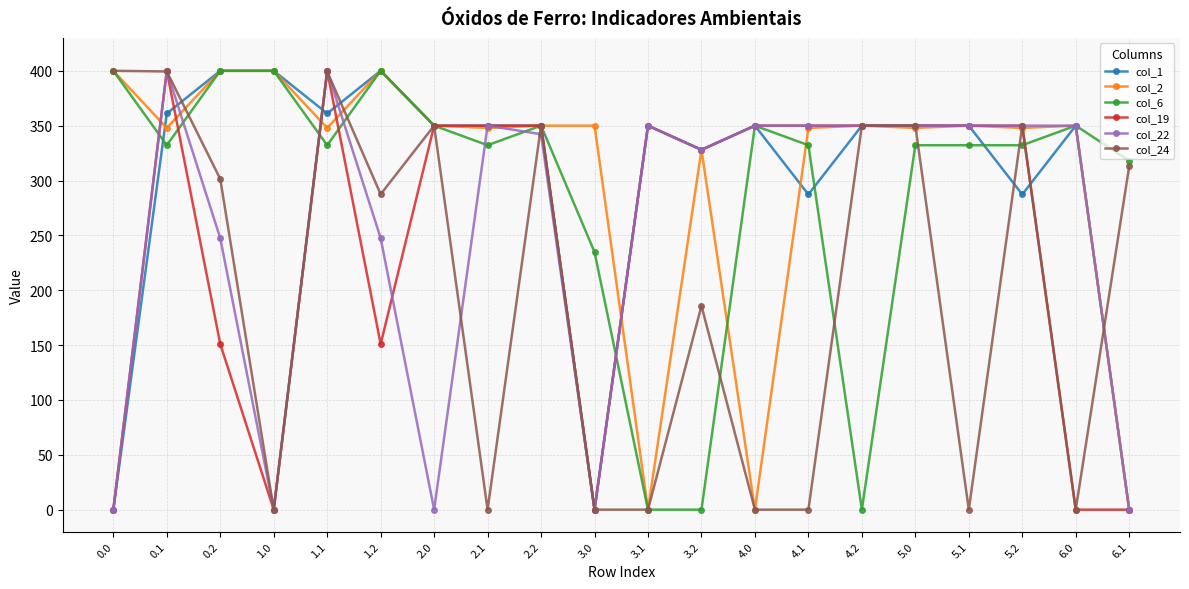

What is the total value across all series at 1.1?

2240.6